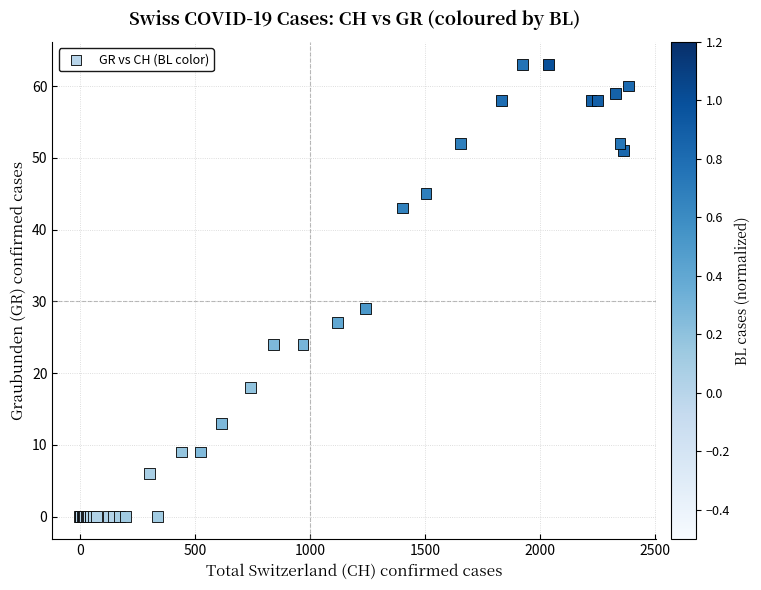

What Y value in the scatter plot is closest to 31?

29